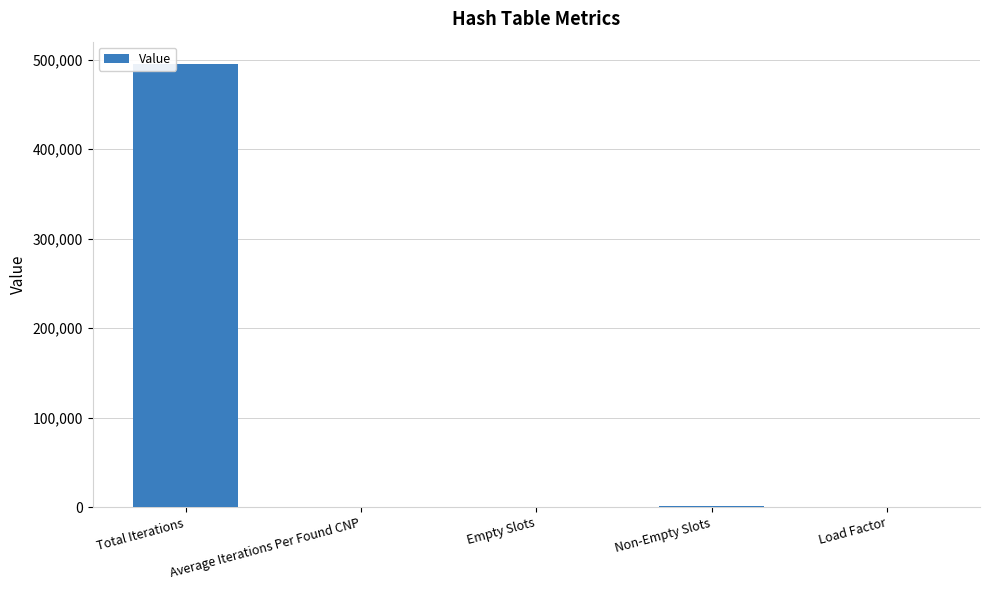

What is the difference between the values at Empty Slots and Load Factor?

1.0